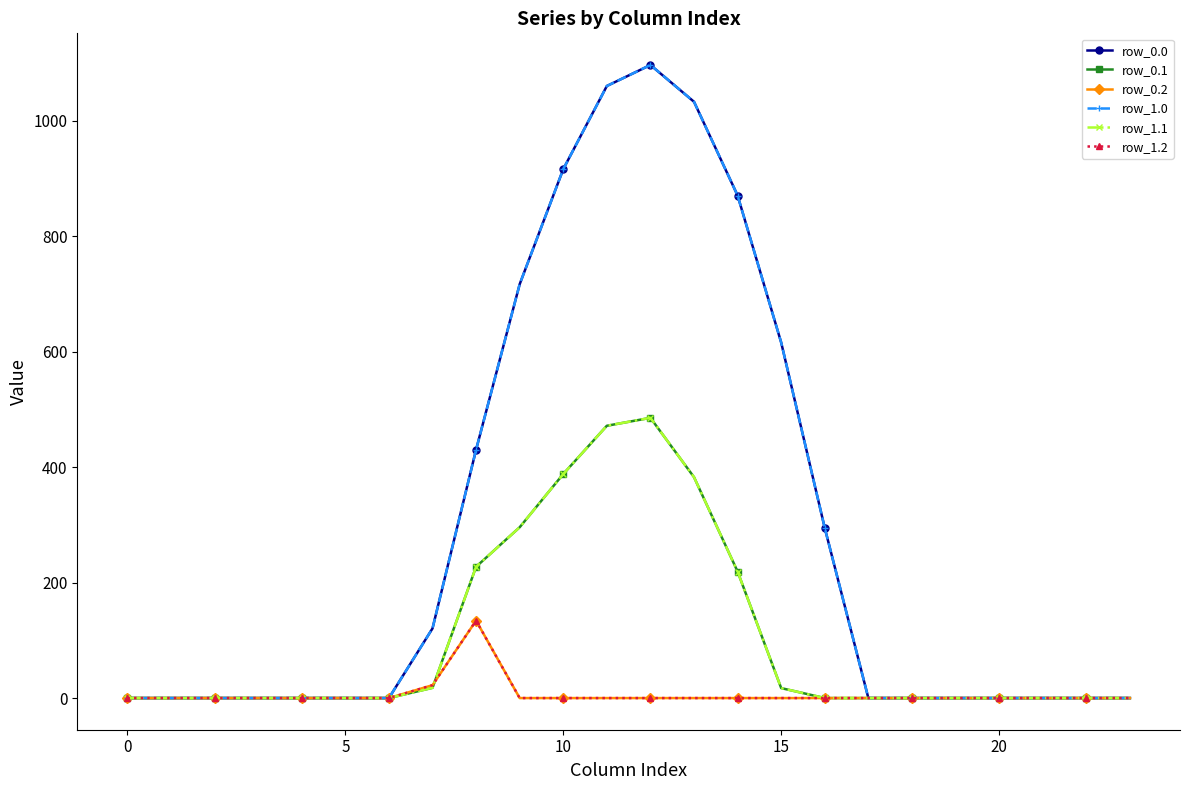

Which series ends up on top after the final intersection of row_1.1 and row_1.2?

row_1.1